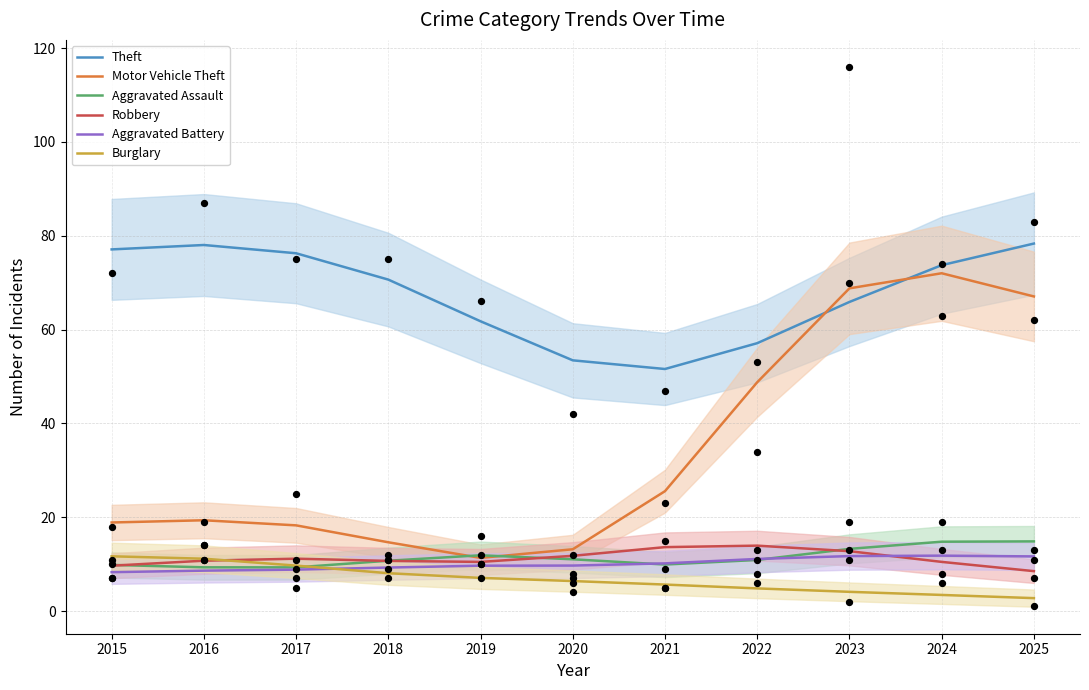

At which category is the sum across all series the highest?

2024